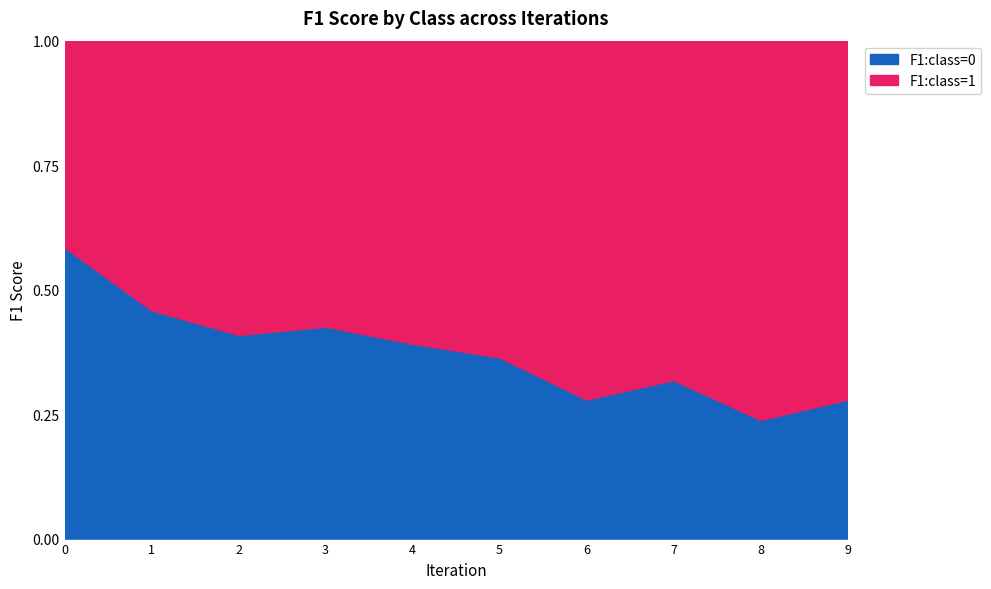

How many lines are shown in the chart?

2